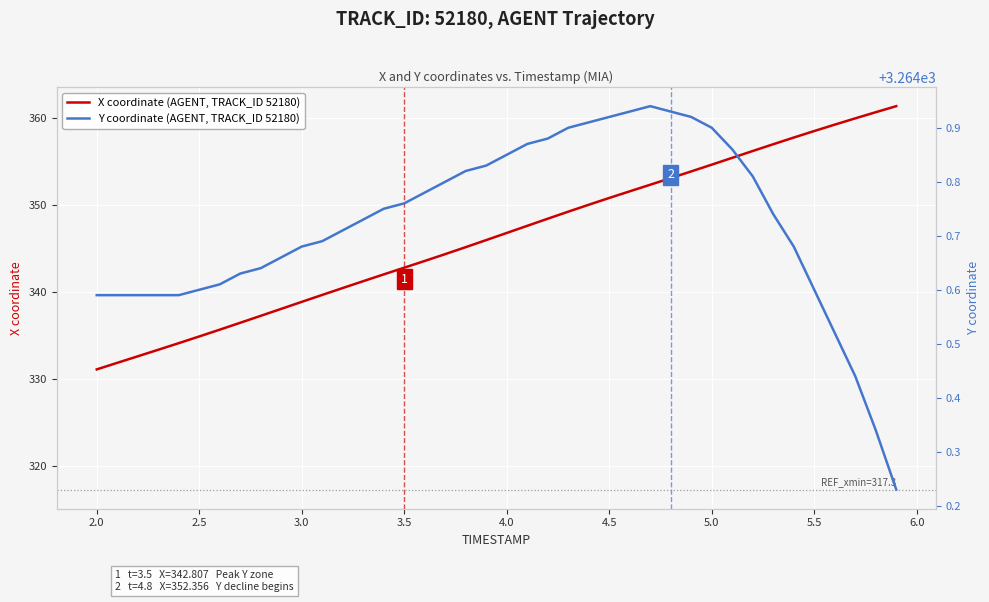

Which series has the widest spread of values?

X coordinate (AGENT, TRACK_ID 52180)